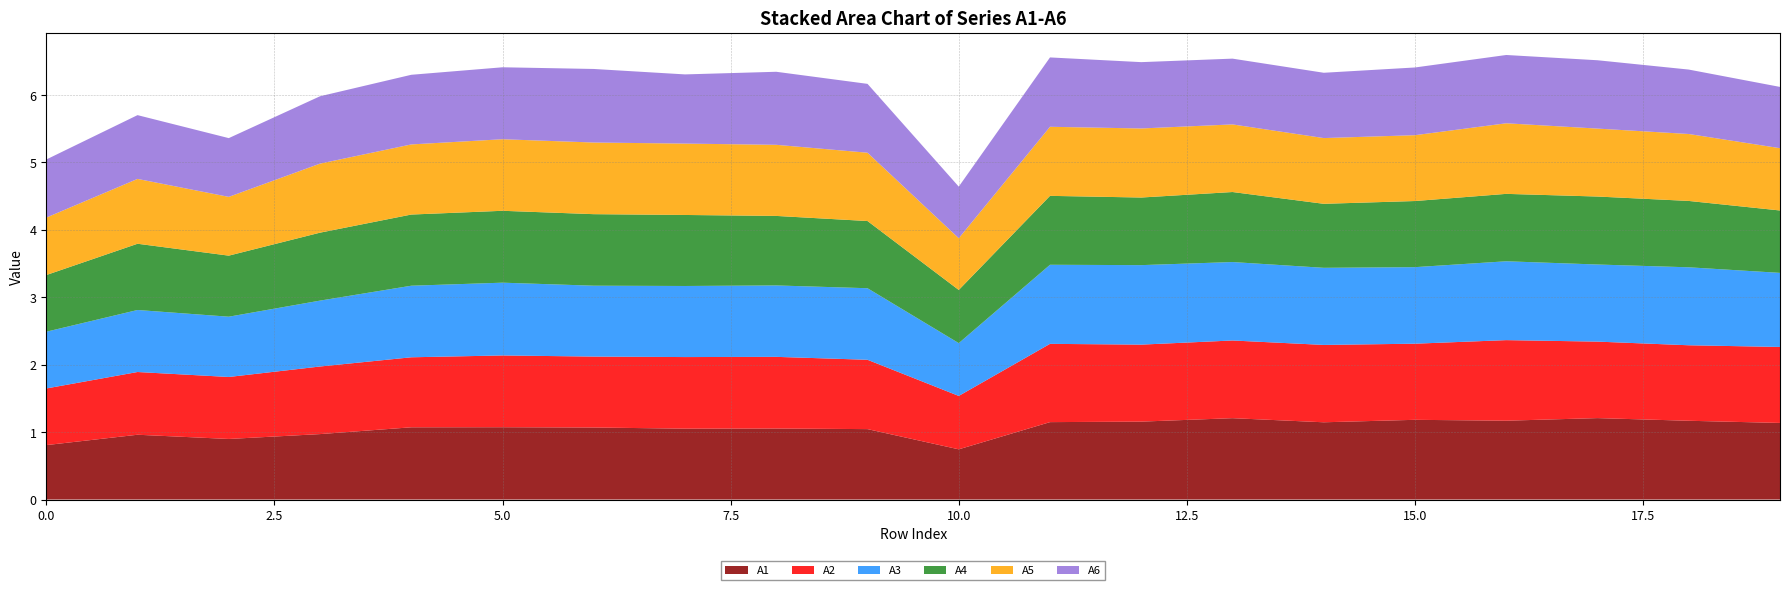

Reading left to right, list all the values displayed in this chart.

A1: 0.8	1.0	0.9	1.0	1.1	1.1	1.1	1.1	1.1	1.0	0.7	1.1	1.2	1.2	1.1	1.2	1.2	1.2	1.2	1.1
A2: 0.8	0.9	0.9	1.0	1.0	1.1	1.1	1.1	1.1	1.0	0.8	1.2	1.1	1.2	1.1	1.1	1.2	1.1	1.1	1.1
A3: 0.8	0.9	0.9	1.0	1.1	1.1	1.1	1.1	1.1	1.1	0.8	1.2	1.2	1.2	1.1	1.1	1.2	1.1	1.2	1.1
A4: 0.8	1.0	0.9	1.0	1.1	1.1	1.1	1.1	1.0	1.0	0.8	1.0	1.0	1.0	0.9	1.0	1.0	1.0	1.0	0.9
A5: 0.9	1.0	0.9	1.0	1.0	1.1	1.1	1.1	1.1	1.0	0.8	1.0	1.0	1.0	1.0	1.0	1.0	1.0	1.0	0.9
A6: 0.9	0.9	0.9	1.0	1.0	1.1	1.1	1.0	1.1	1.0	0.8	1.0	1.0	1.0	1.0	1.0	1.0	1.0	1.0	0.9